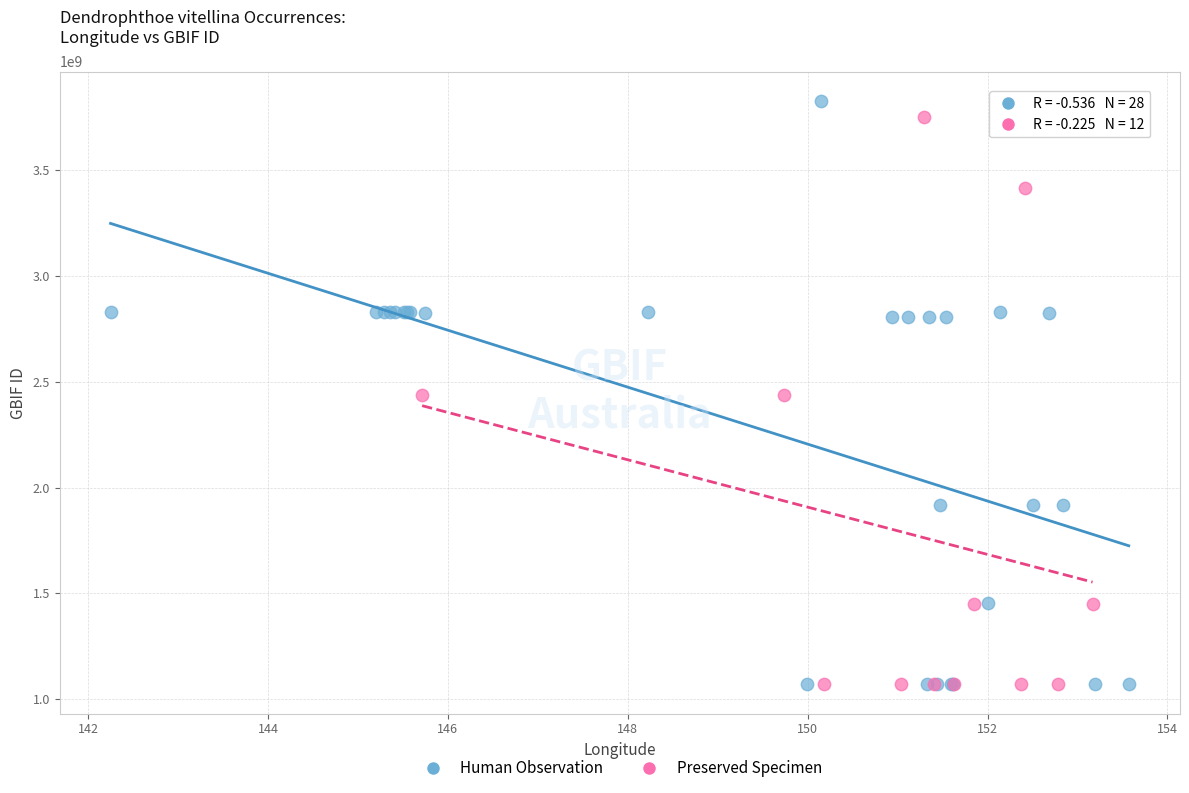

What are all the series names shown in the legend?

Human Observation, Preserved Specimen